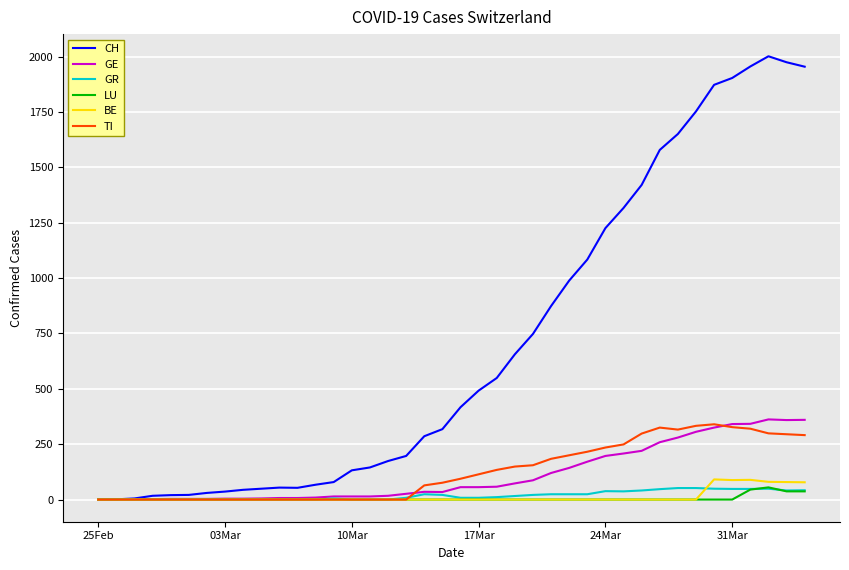

What is the maximum value shown in the chart?

2002